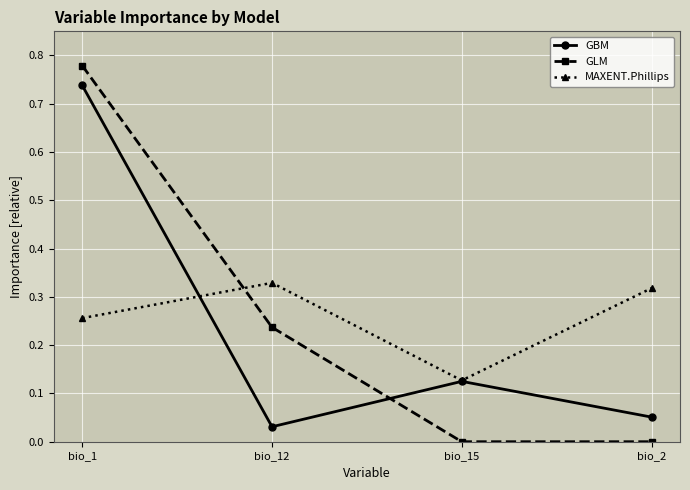

Count the number of data series in this chart.

3